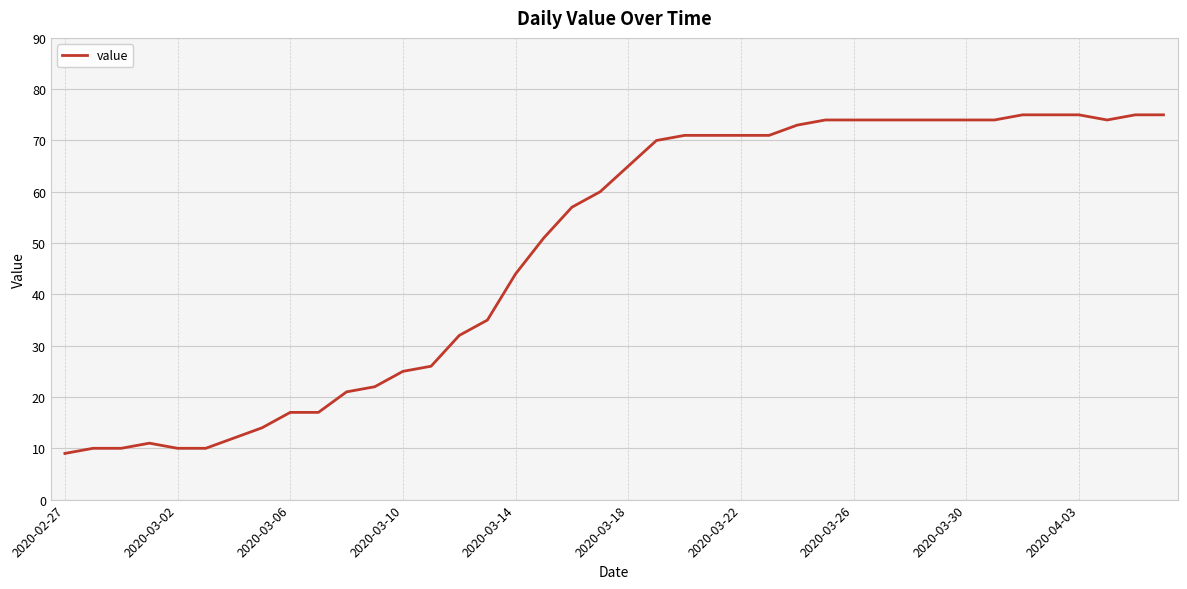

What is the maximum value shown in the chart?

75